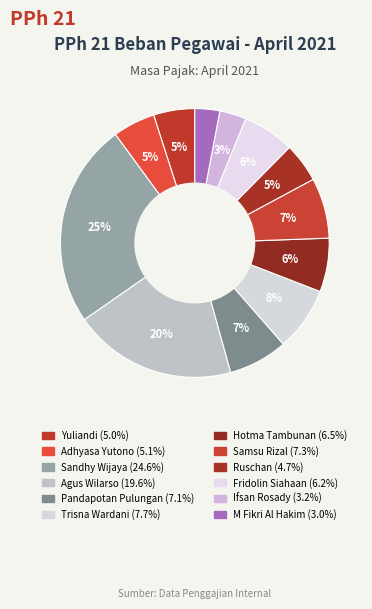

Rank the categories by value from lowest to highest.

M Fikri Al Hakim, Ifsan Rosady, Ruschan, Yuliandi, Adhyasa Yutono, Fridolin Siahaan, Hotma Tambunan, Pandapotan Pulungan, Samsu Rizal, Trisna Wardani, Agus Wilarso, Sandhy Wijaya